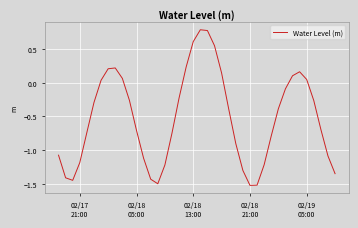

What is the smallest value displayed?

-1.5